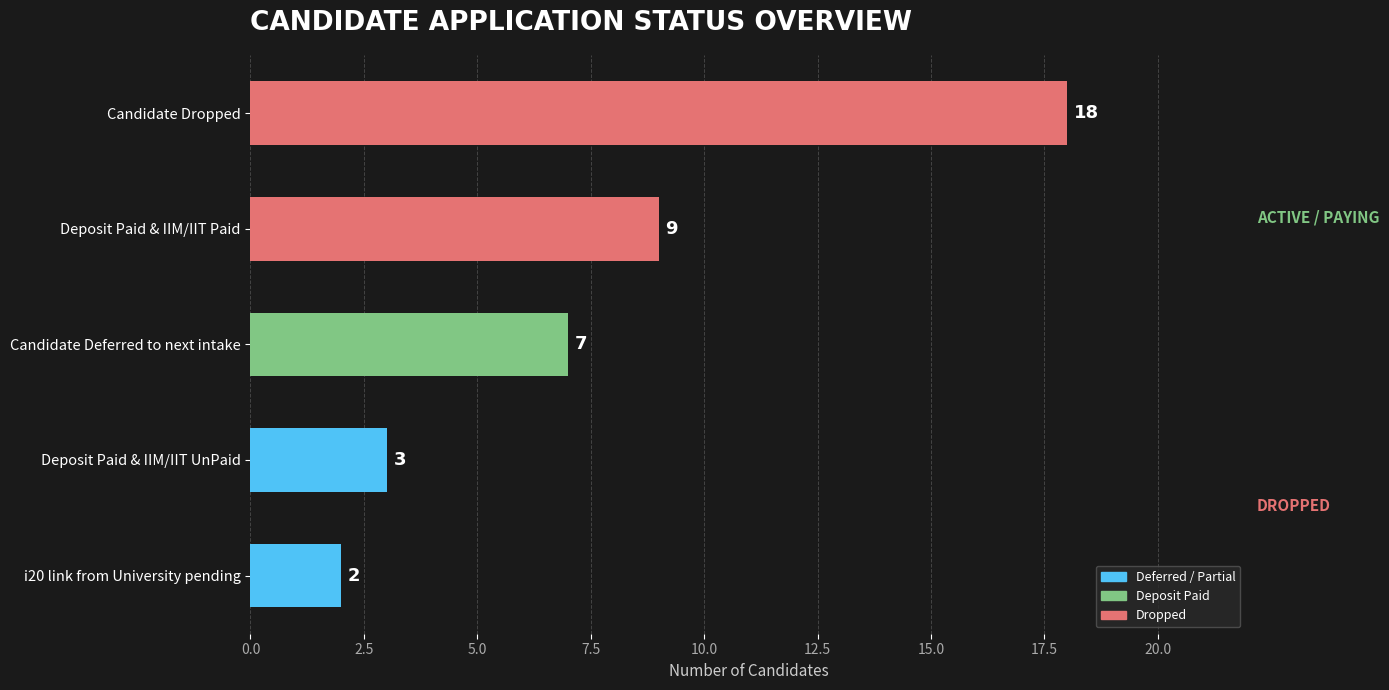

At which label is the value closest to 10?

Deposit Paid & IIM/IIT Paid